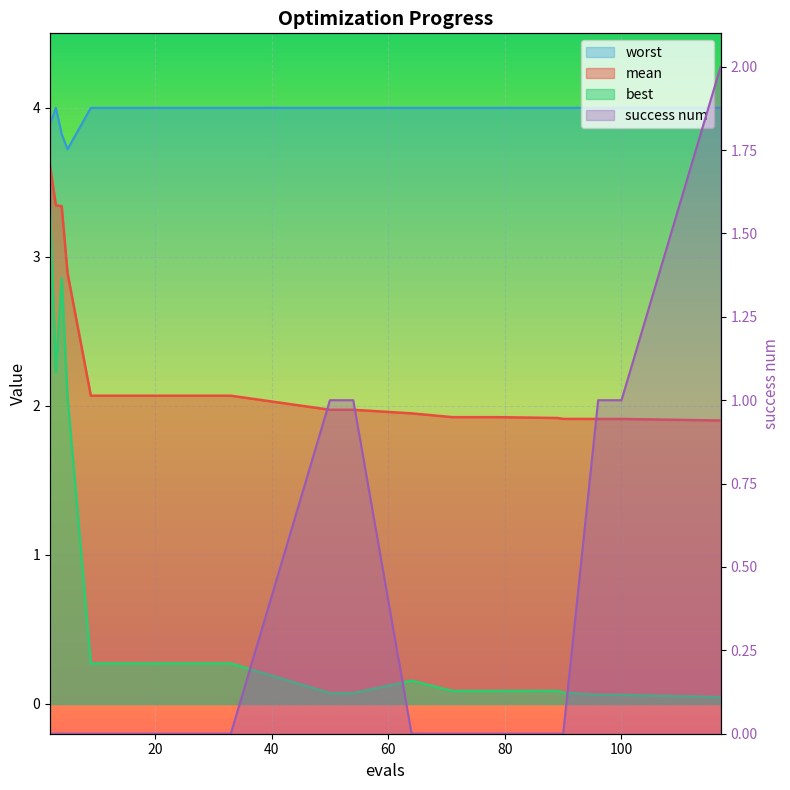

The best series shows 0.3 at 25. True or false?

True